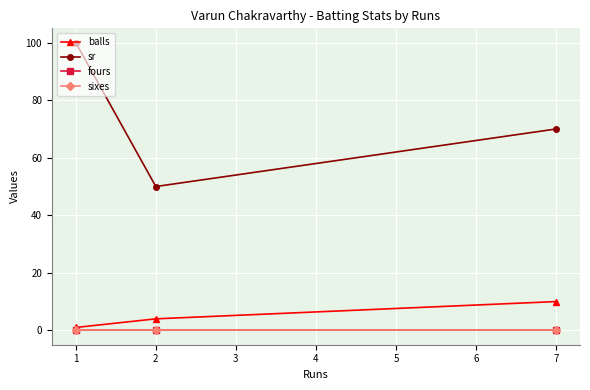

Rank the categories by sixes value from lowest to highest.

1, 2, 7